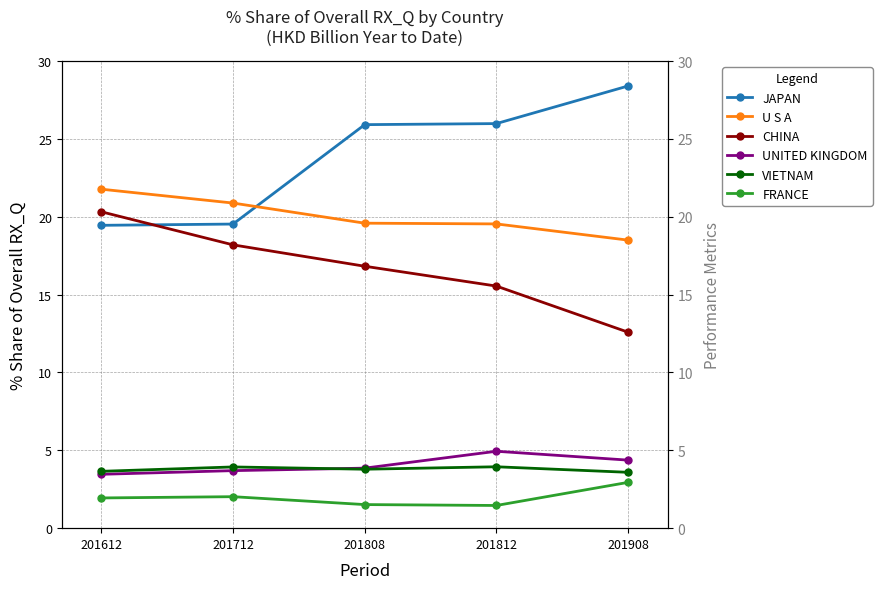

What is the spread (max minus min) of values at 201812?

24.5